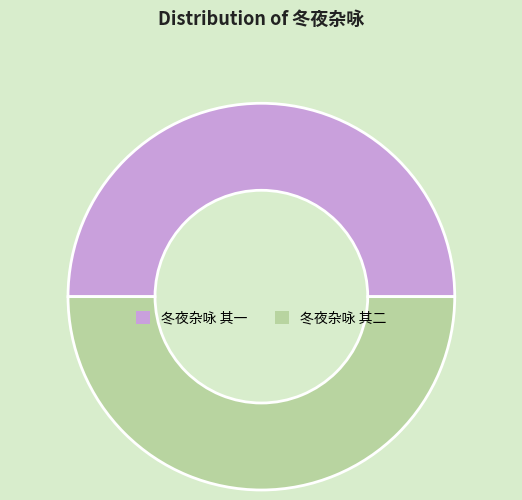

Count the number of slices in the pie.

2